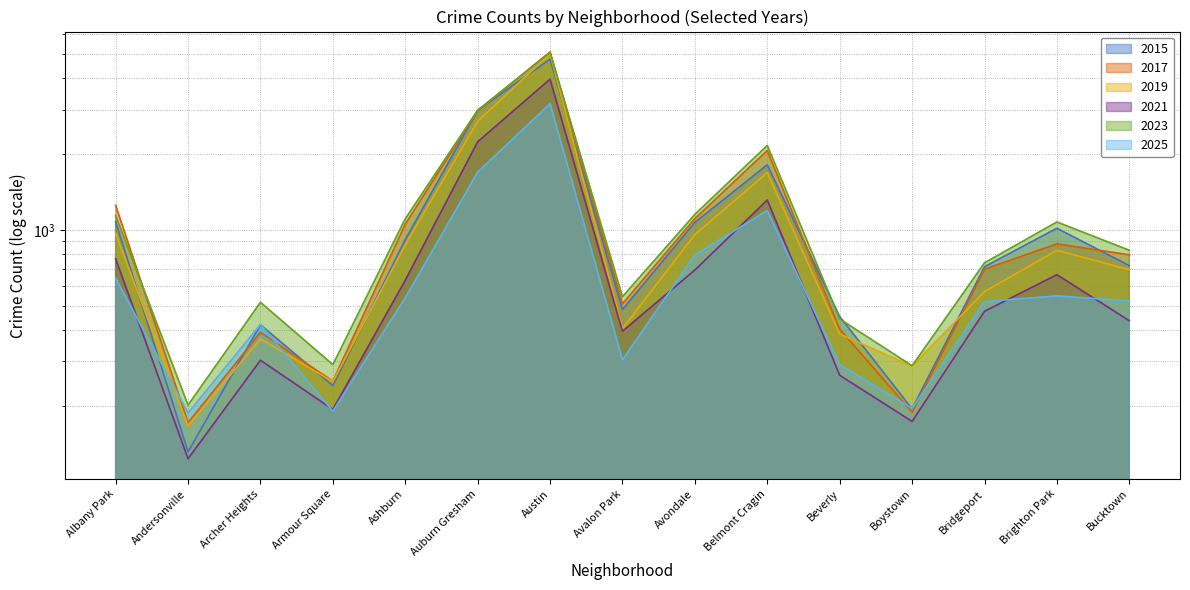

Where is the first local minimum for 2023?

Andersonville